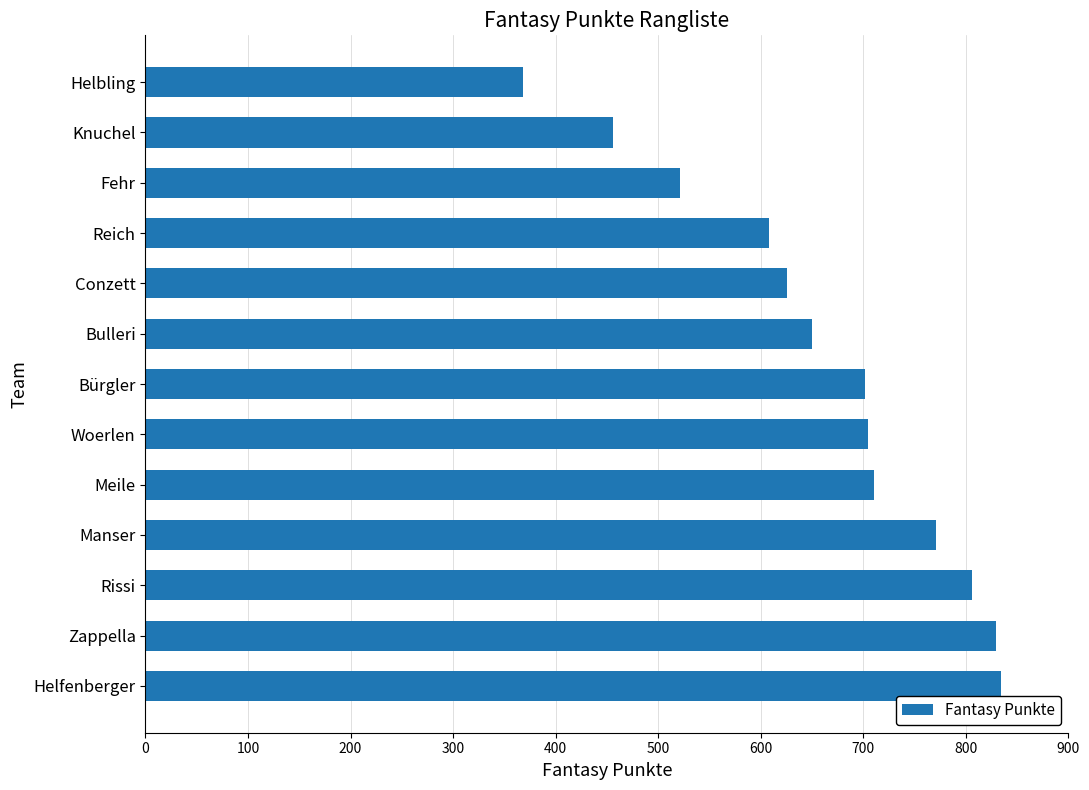

Approximately how many times larger is the value at Meile compared to Conzett?

1.1